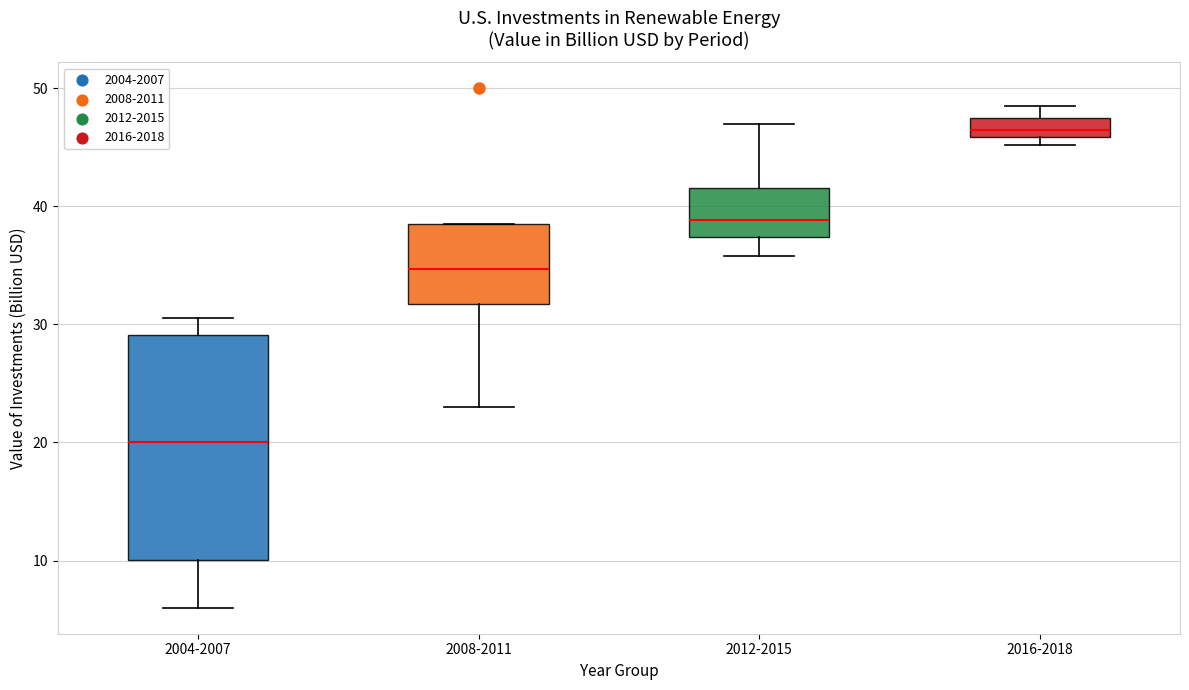

Reading left to right, transcribe this box plot: for each box, give where its median line is, the range the box spans, and where its two whiskers end, as read against the y-axis. The values are not printed on the chart, so give them approximately, as read against the axis.

2004-2007: median 20, box 10 to 29, whiskers 6 to 31
2008-2011: median 35, box 32 to 39, whiskers 23 to 39
2012-2015: median 39, box 37 to 42, whiskers 36 to 47
2016-2018: median 47, box 46 to 48, whiskers 45 to 49